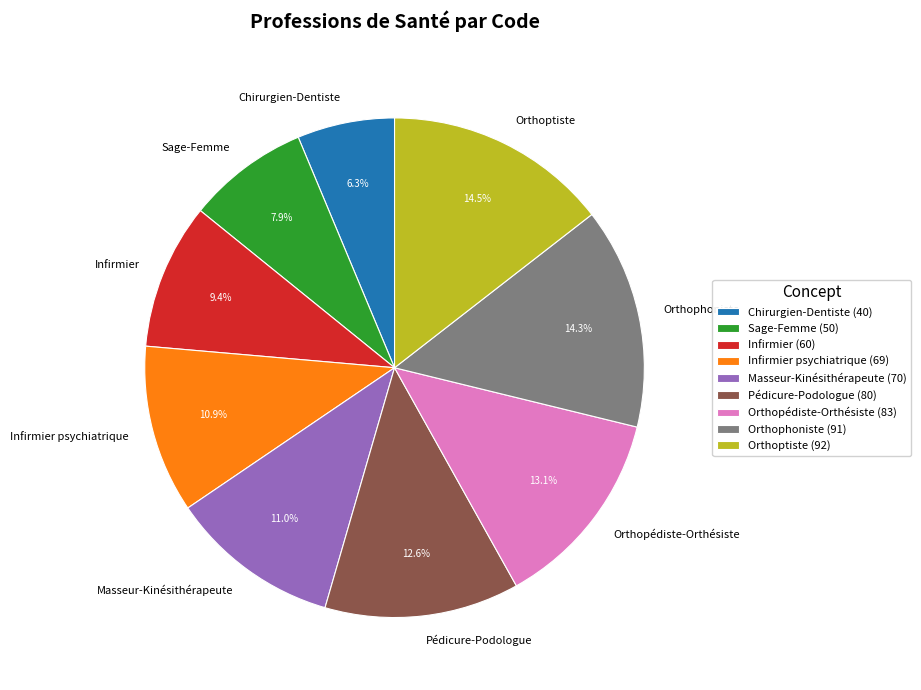

Does any single category account for the majority?

No